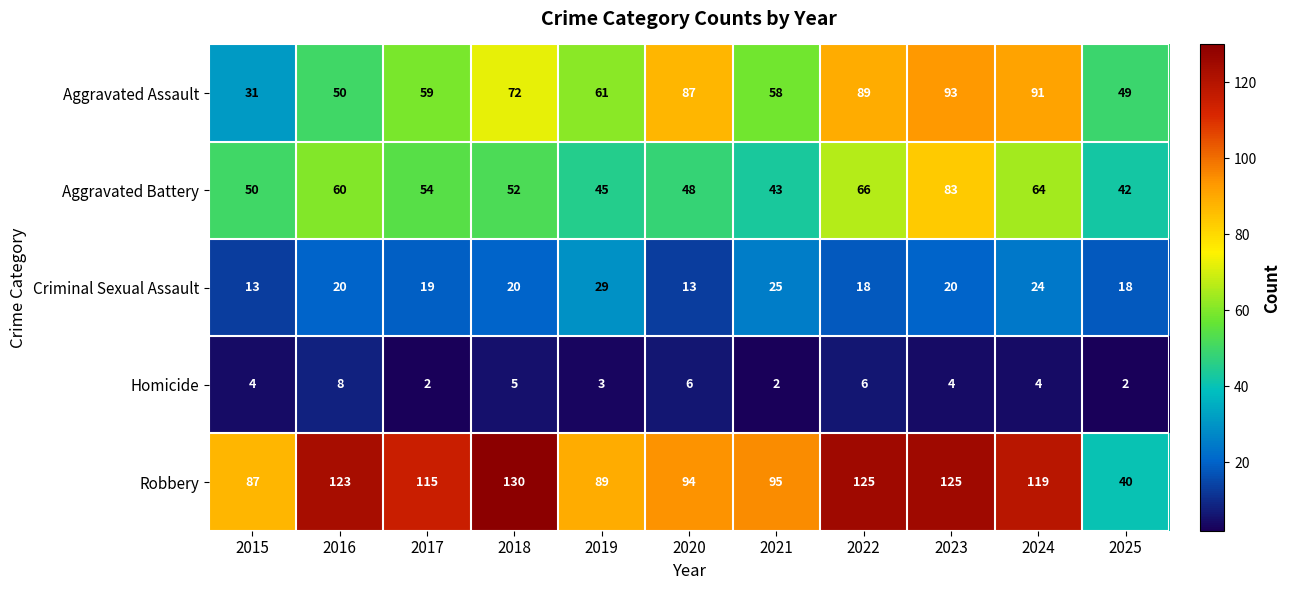

Rank the series by their maximum value, from highest to lowest.

Robbery, Aggravated Assault, Aggravated Battery, Criminal Sexual Assault, Homicide